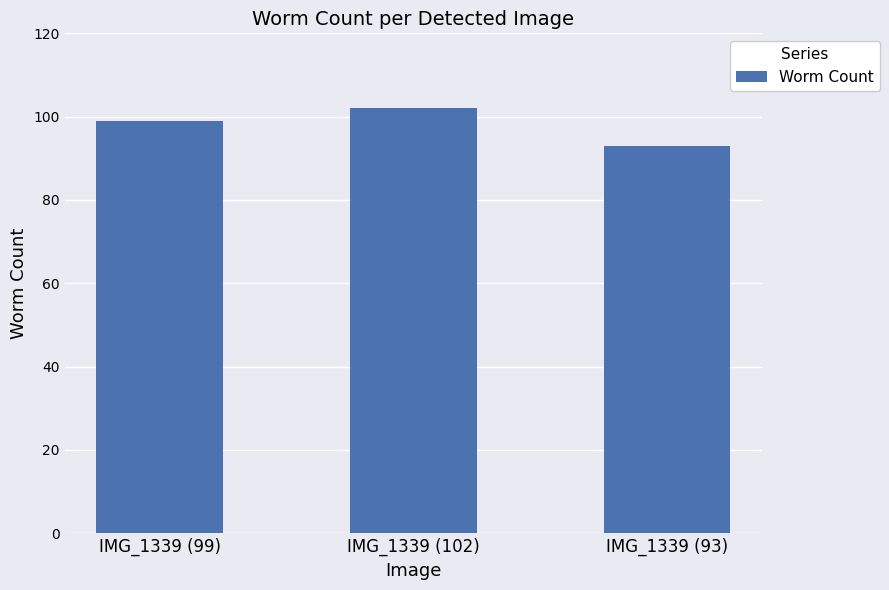

Is it true that the value at IMG_1339 (93) is 93?

True